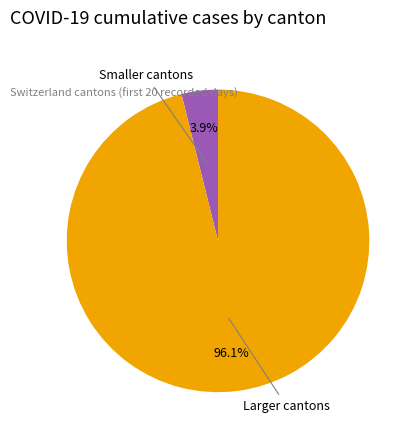

To the nearest percent, what is the difference between the largest and smallest slice percentages?

92%